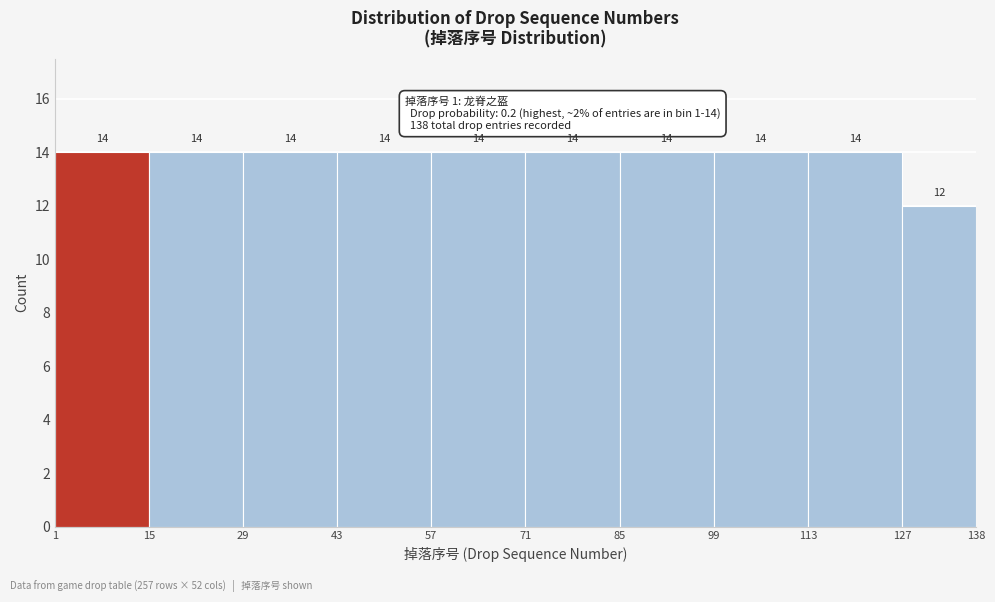

Reading left to right, transcribe this chart: for each bar, give the range it covers on the x-axis and its height.

1 to 15: 14
15 to 29: 14
29 to 43: 14
43 to 57: 14
57 to 71: 14
71 to 85: 14
85 to 99: 14
99 to 113: 14
113 to 127: 14
127 to 138: 12